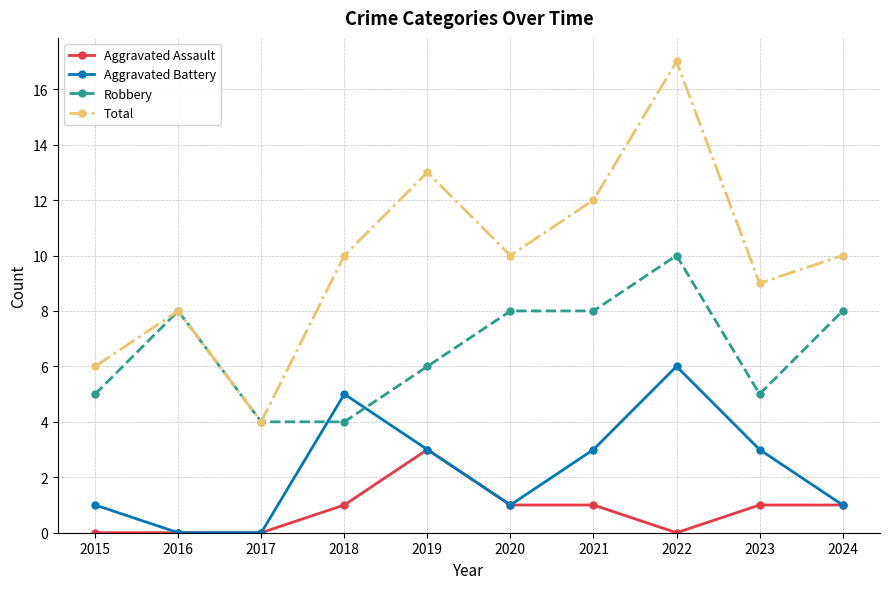

Which label corresponds to the largest value in the chart?

2022